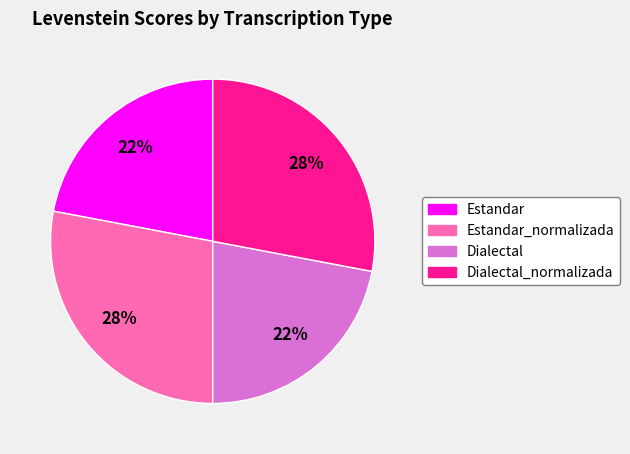

The Dialectal_normalizada slice represents 28% of the pie. True or false?

True